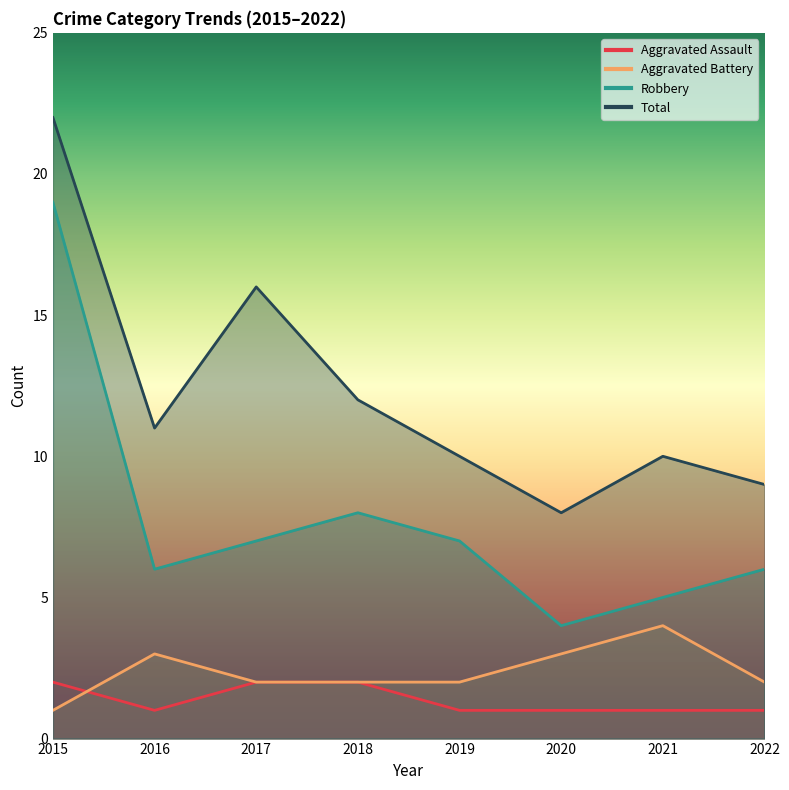

What is the minimum value shown in the chart?

1